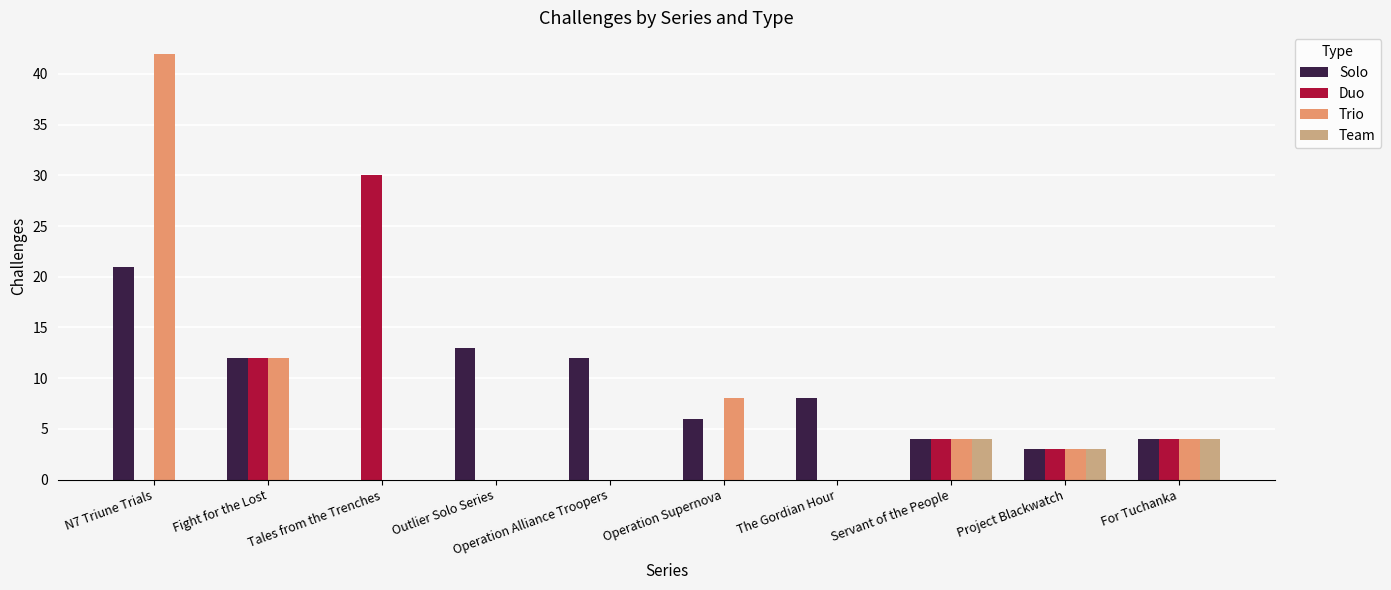

Which series has the largest range (max minus min)?

Trio